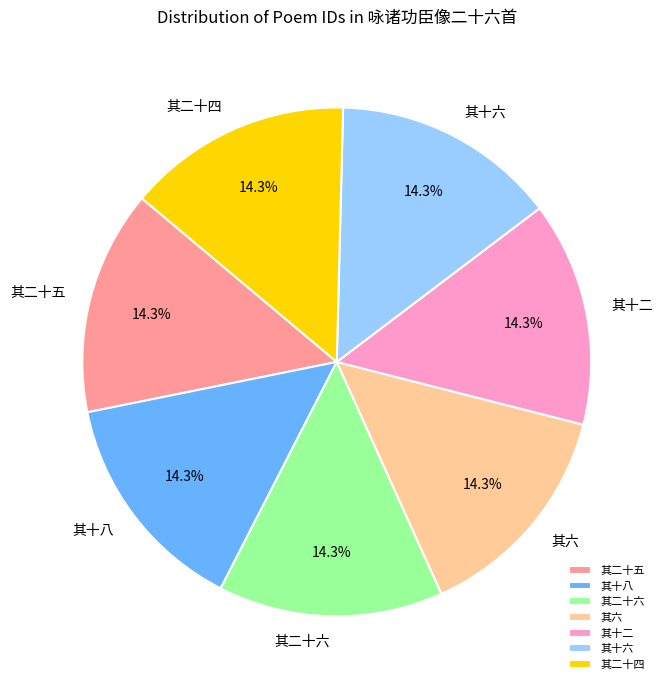

Is there a majority slice in this chart?

No